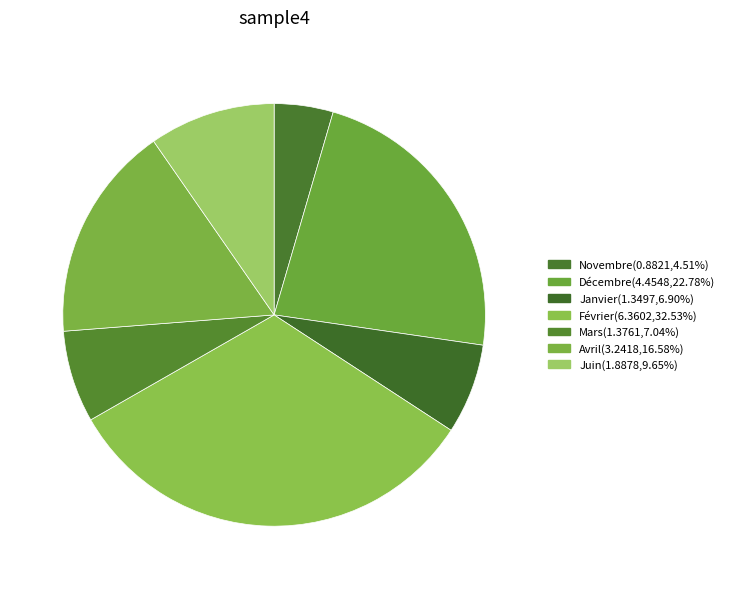

Count the number of slices in the pie.

7